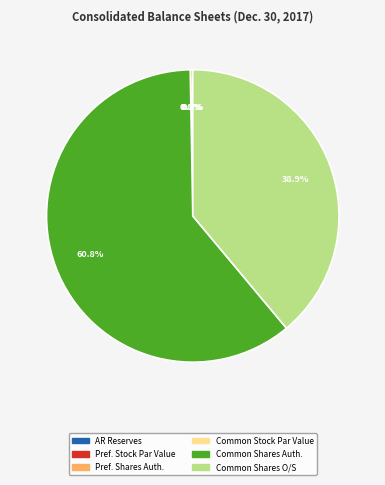

Which slice is the largest?

Common stock shares authorized